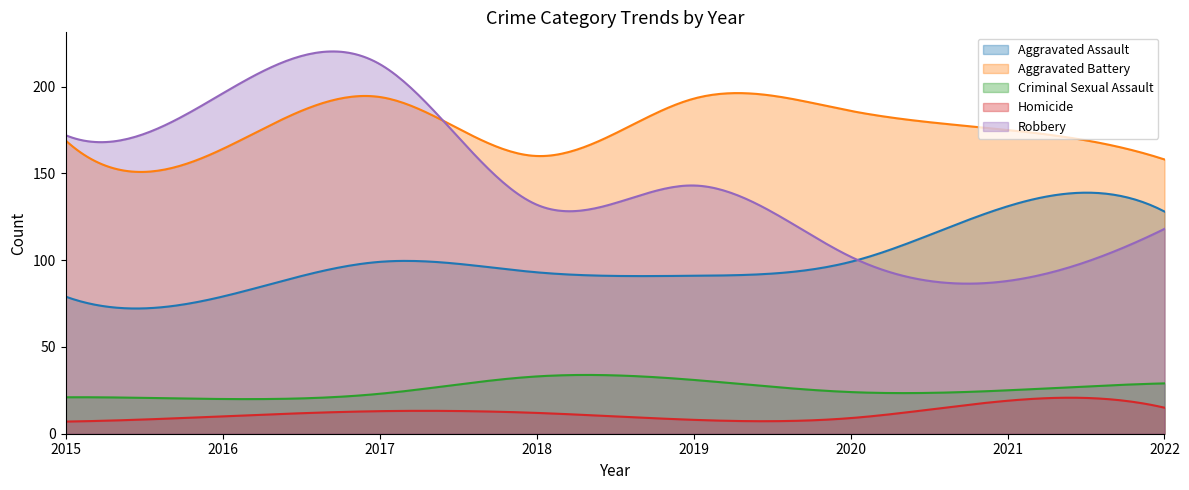

What is the value of the Criminal Sexual Assault point at the 2nd from the left?

20